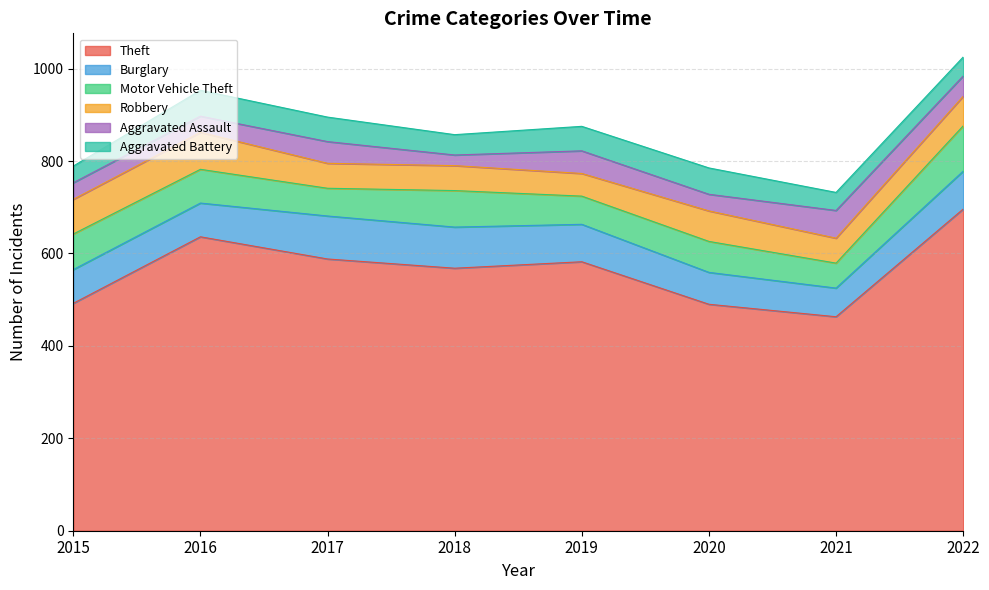

Which category has the lowest value in the Theft series?

2021